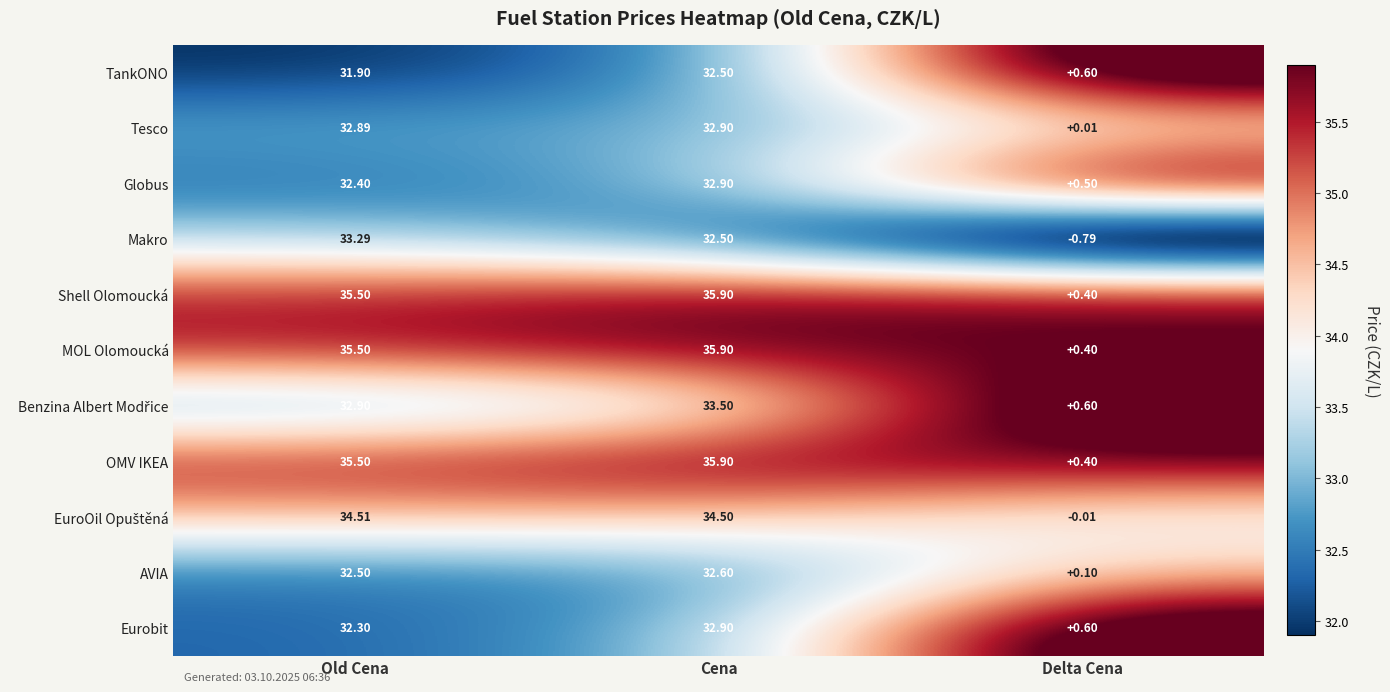

At which label is OMV IKEA closest to 18?

Old Cena